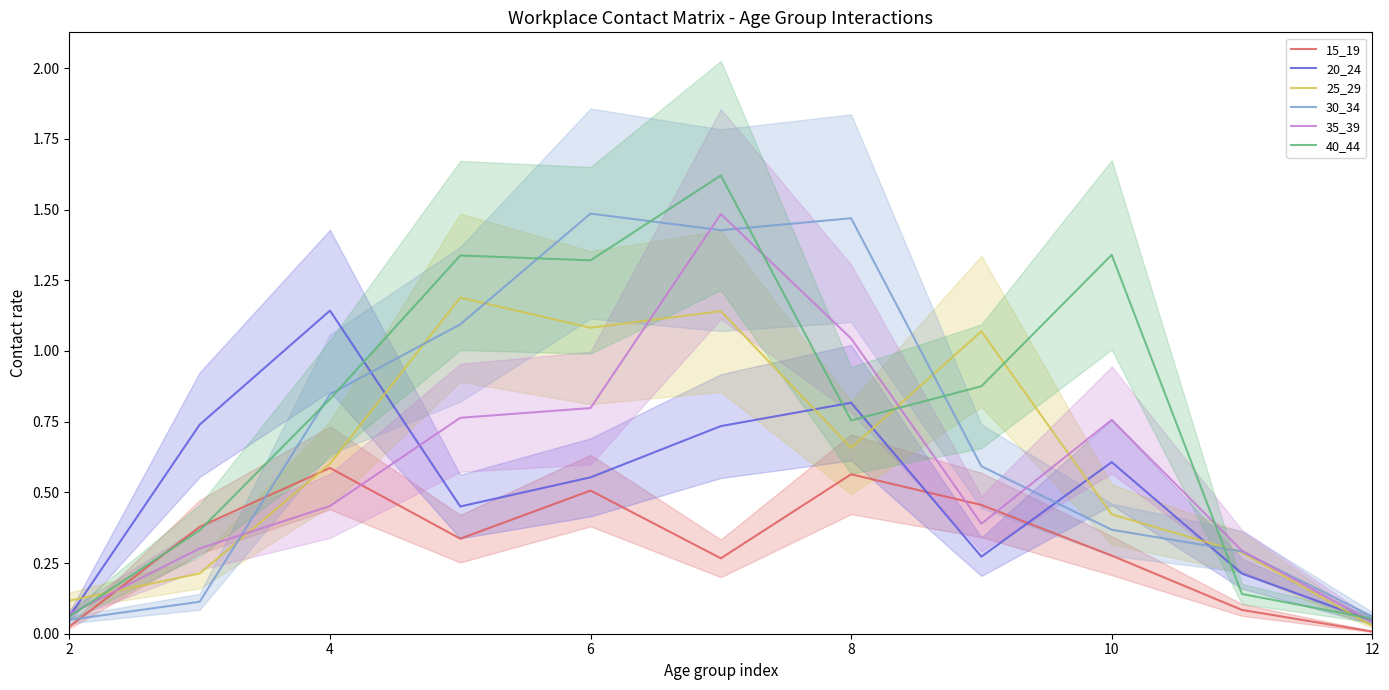

True or false: 15_19 and 35_39 cross at least once.

True